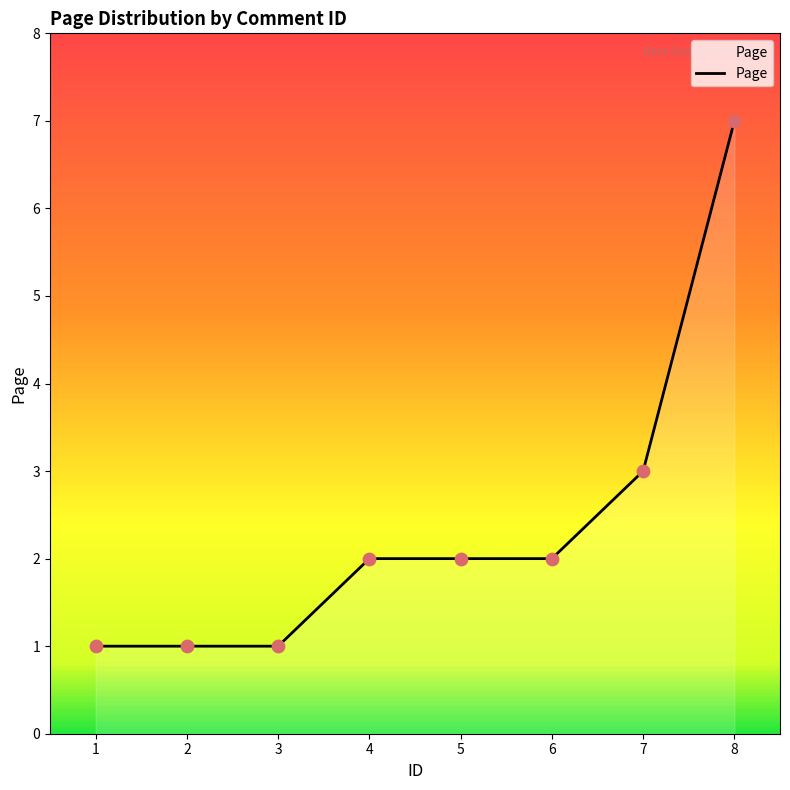

What is the change in value from 5 to 7?

+1